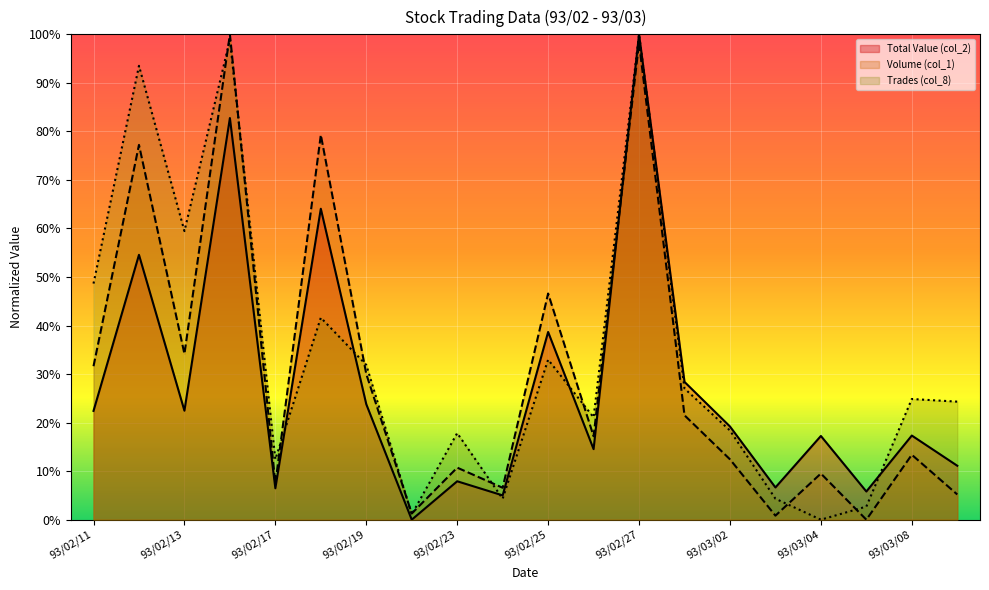

What position from the right is 93/03/04?

4